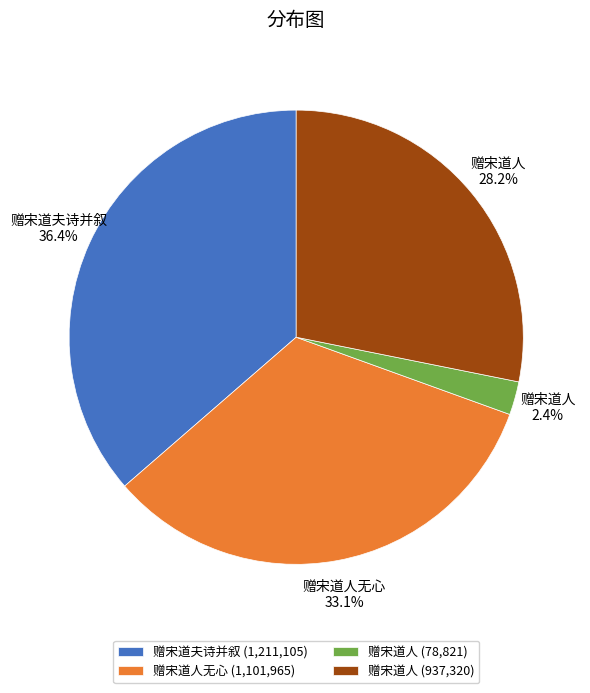

Count the number of slices in the pie.

4